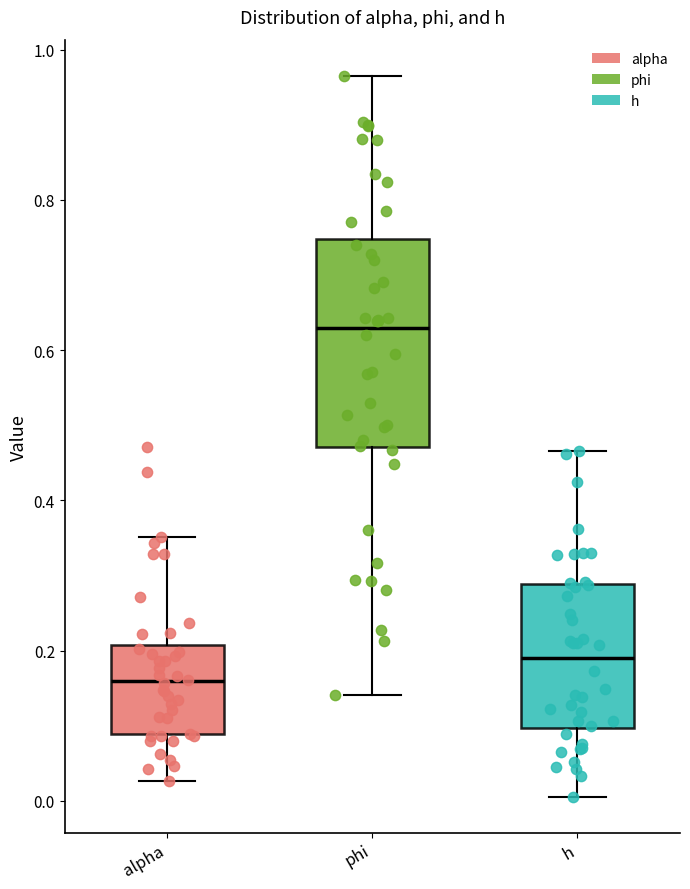

Reading left to right, transcribe this box plot: for each box, give where its median line is, the range the box spans, and where its two whiskers end, as read against the y-axis. The values are not printed on the chart, so give them approximately, as read against the axis.

alpha: median 0.16, box 0.08 to 0.20, whiskers 0.02 to 0.36
phi: median 0.62, box 0.48 to 0.74, whiskers 0.14 to 0.96
h: median 0.18, box 0.10 to 0.28, whiskers 0.00 to 0.46